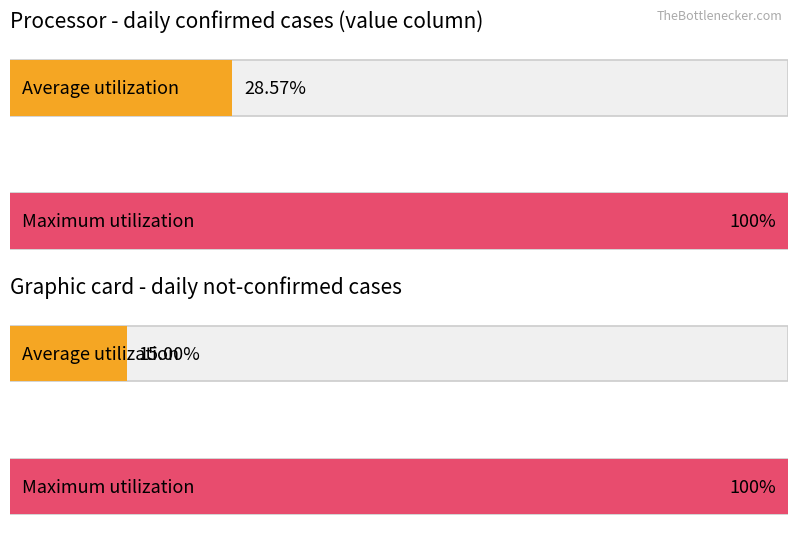

The value of not-confirmed at 2020-03-10 is 0. True or false?

False